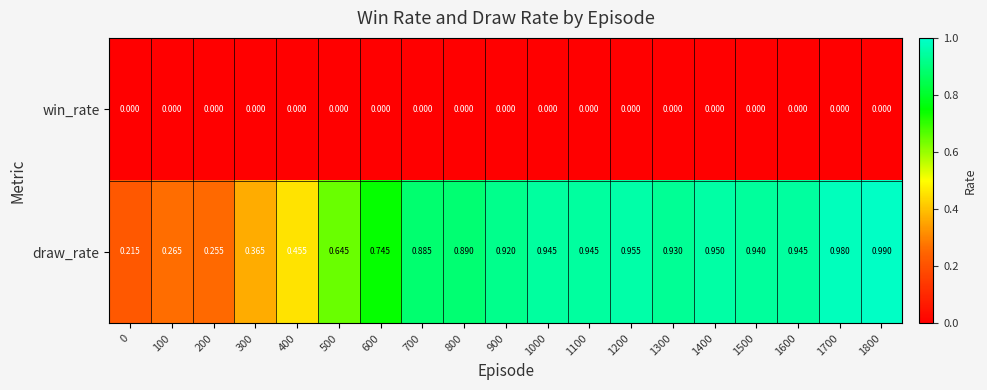

Count the number of data series in this chart.

2